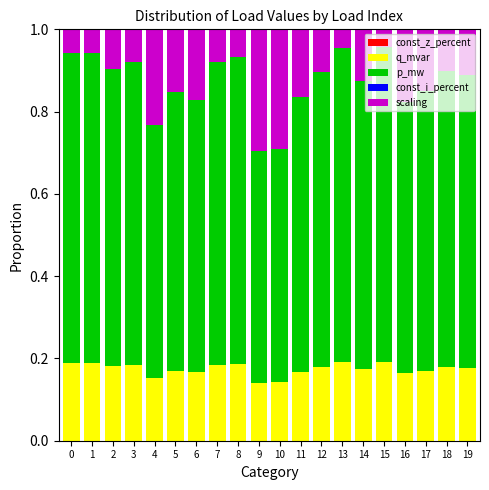

What is the total value across all series at 19?

1.0